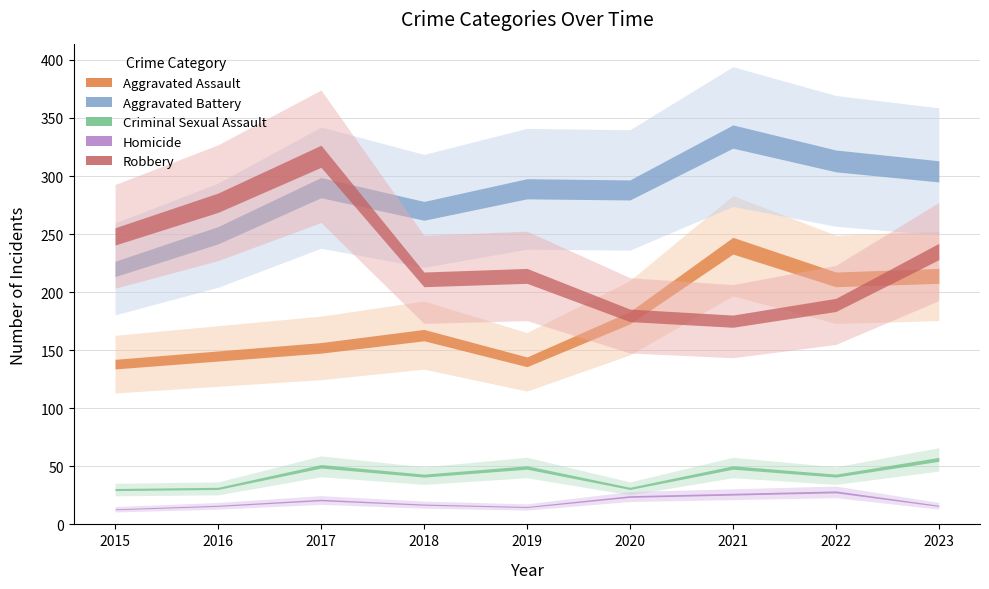

At how many categories does at least one series exceed 189?

9